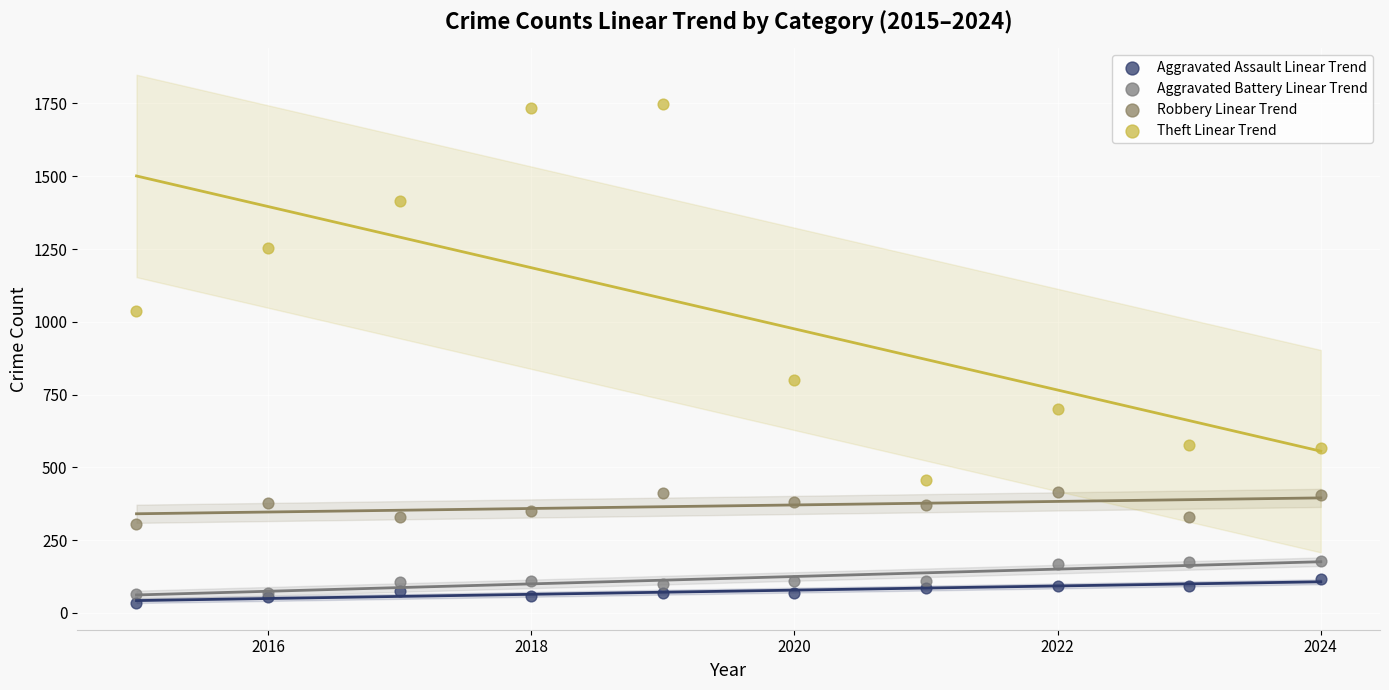

Across all series, what Y value is closest to 890?

801